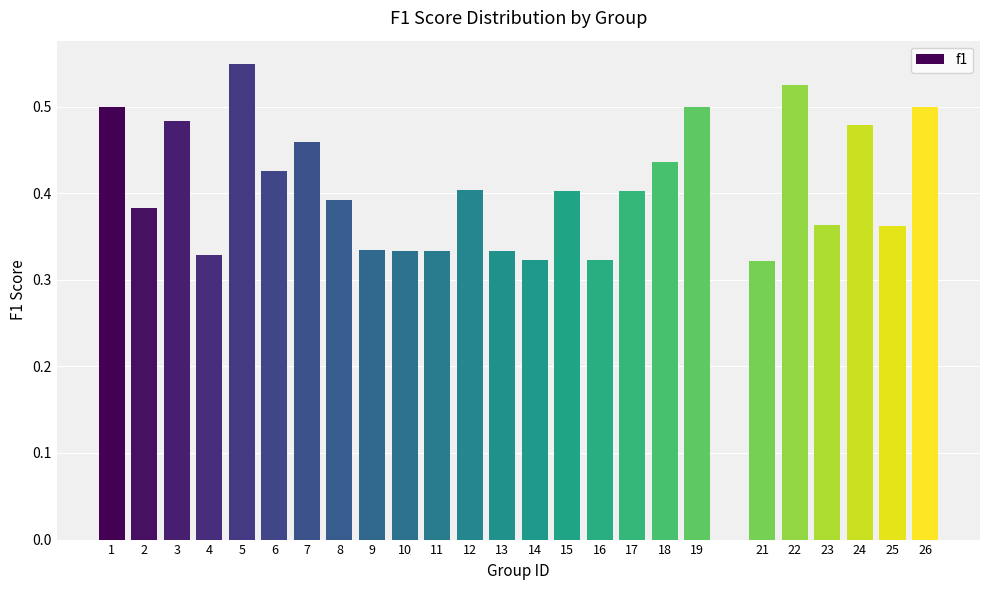

The value at 22 is 0.3. True or false?

False